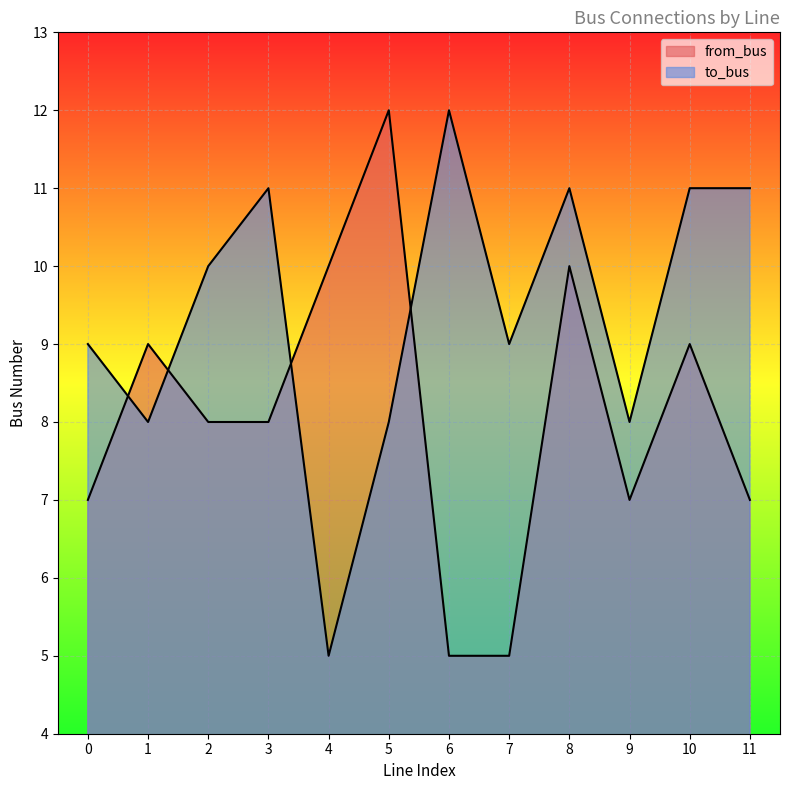

Which has a higher value, 2 or 8?

8